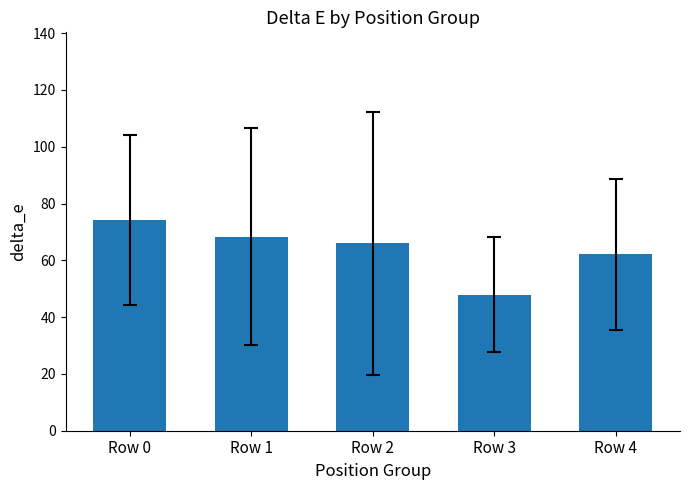

Where is the data nearest to the value 61?

Row 4